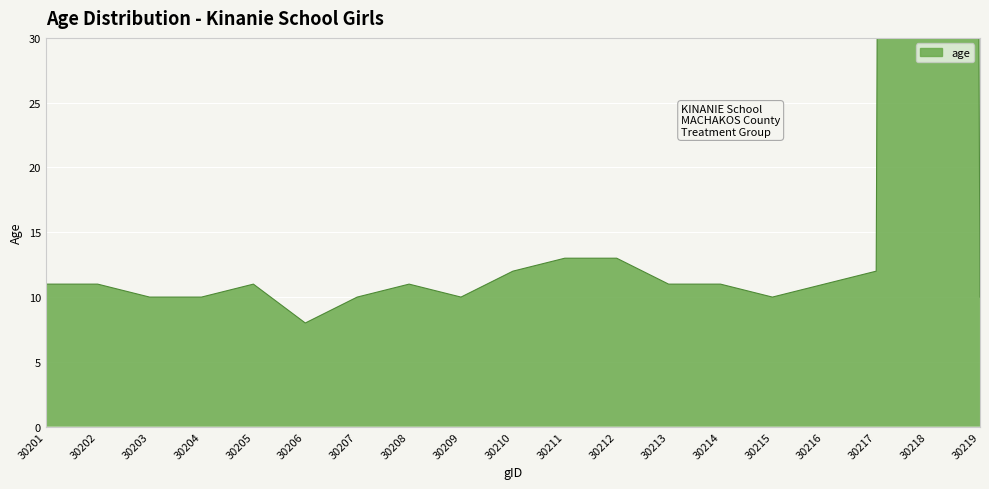

What is the average value?

63